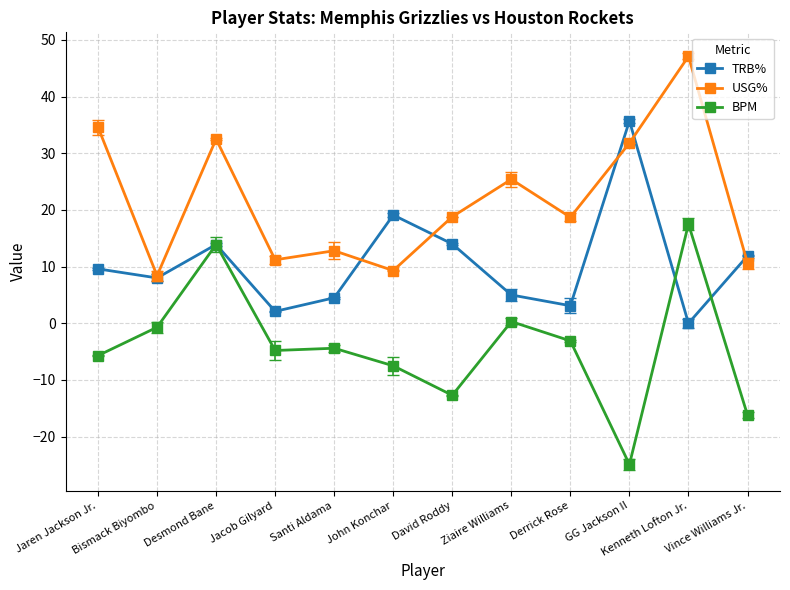

What is the average value of the BPM series?

-4.0